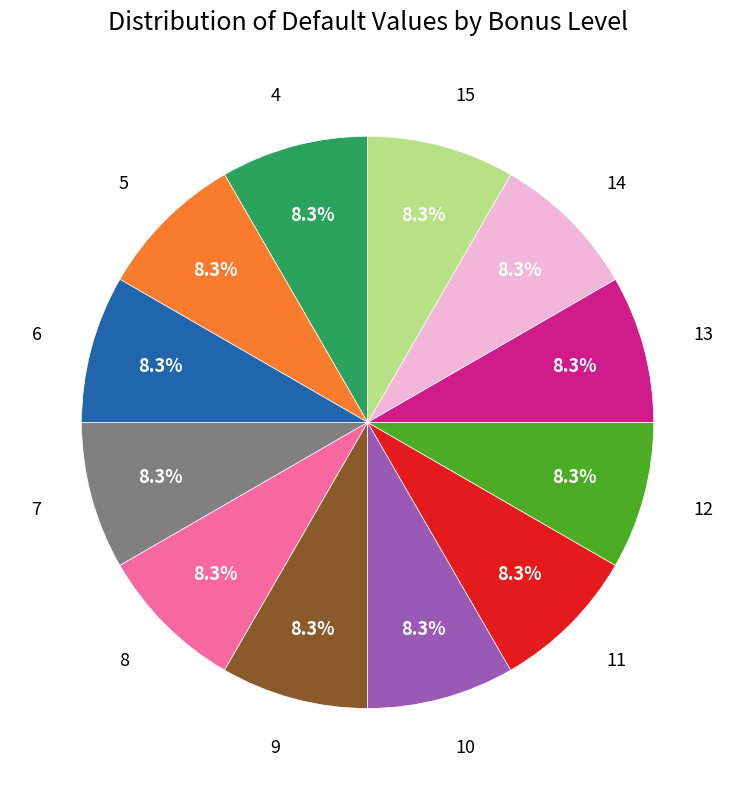

To the nearest percent, what percentage of the pie is 6?

8%